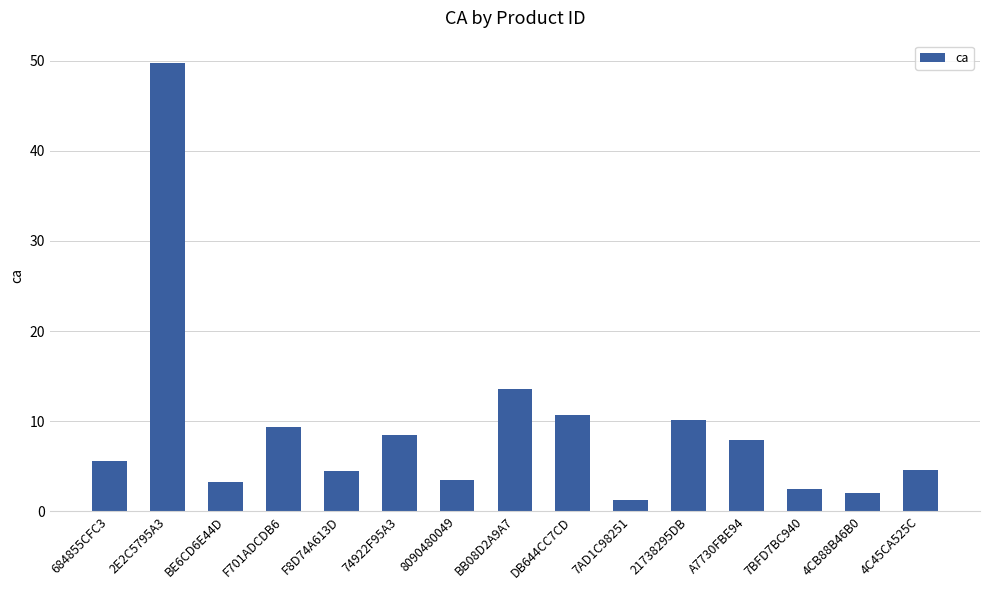

How many categories are shown in the chart?

15